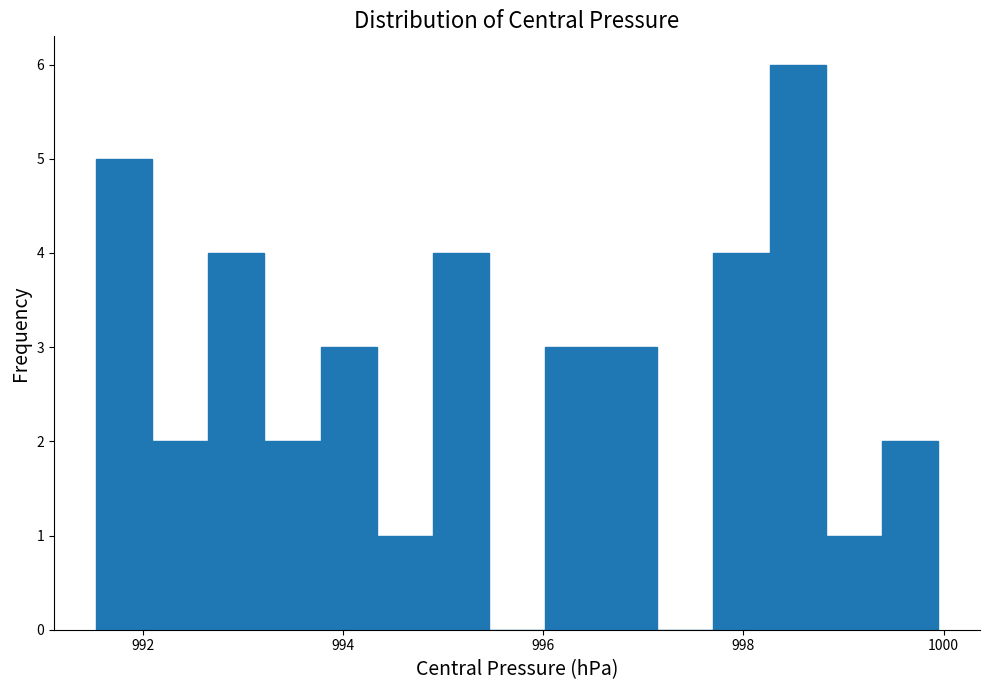

Read against the x-axis, roughly where is the centre of the tallest bar?

998.6